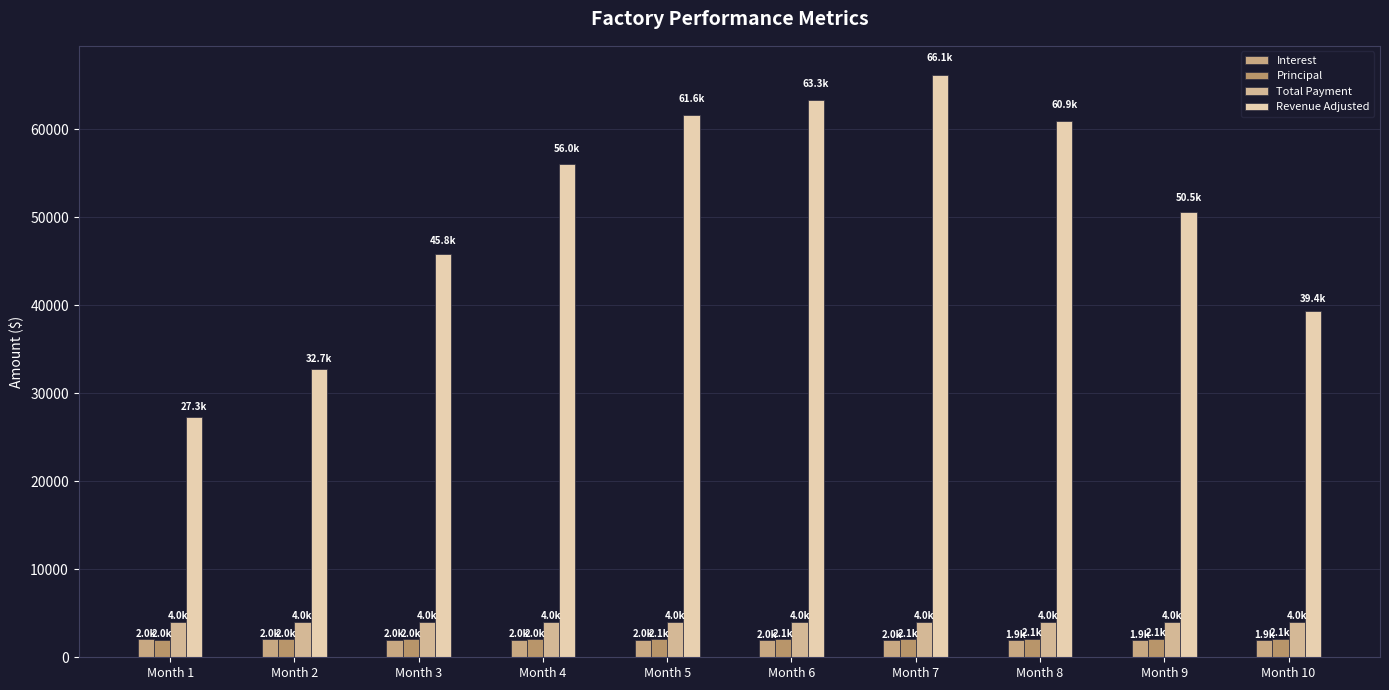

What is the difference between the Principal values at Month 9 and Month 6?

36.5